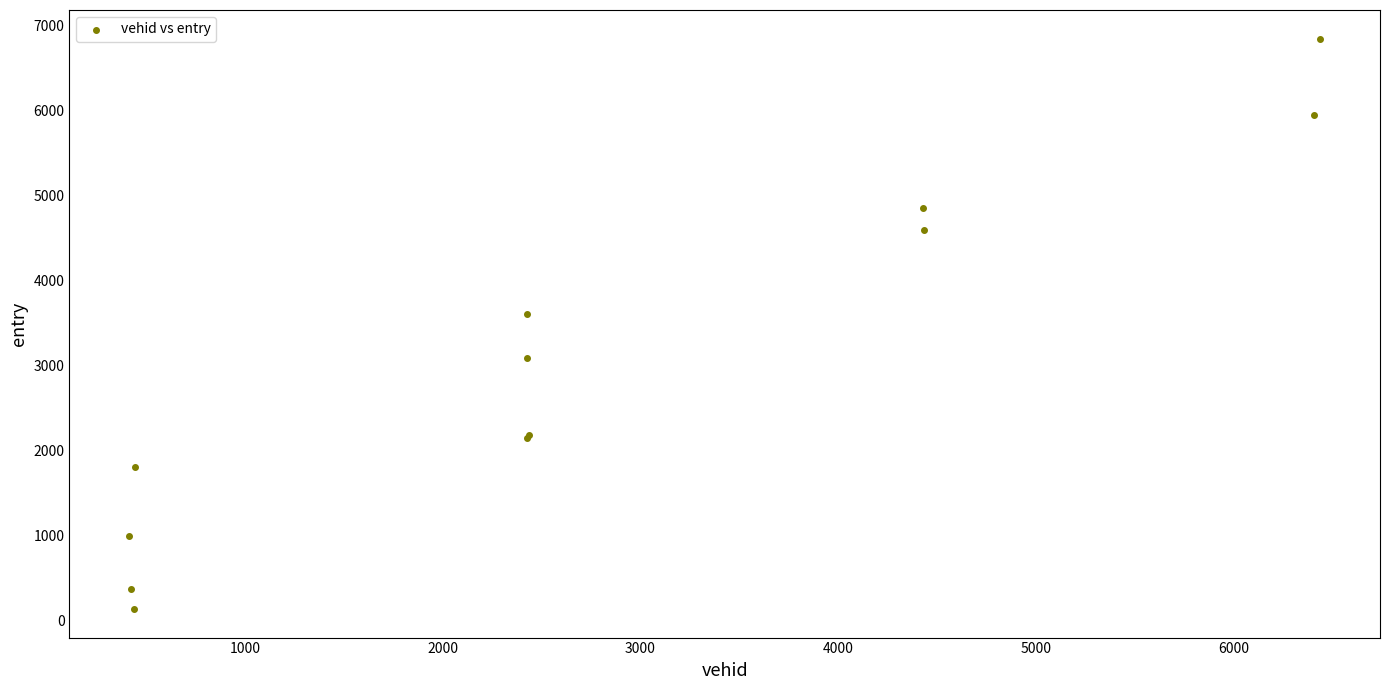

What Y value in the scatter plot is closest to 3491?

3604.0